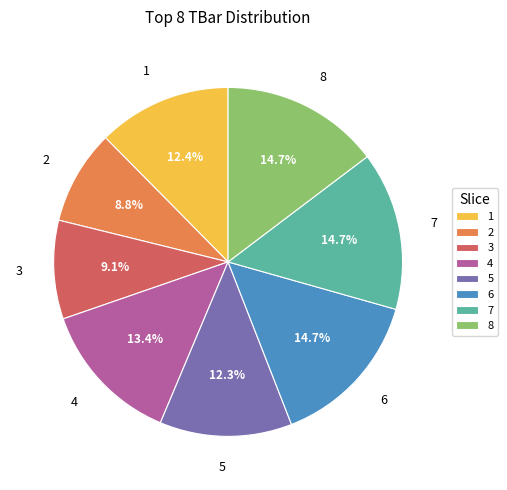

The 5 slice represents 1% of the pie. True or false?

False